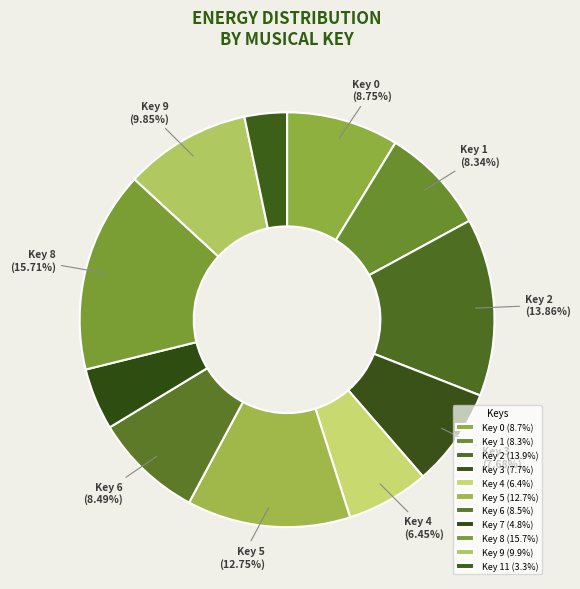

Count the number of slices in the pie.

11